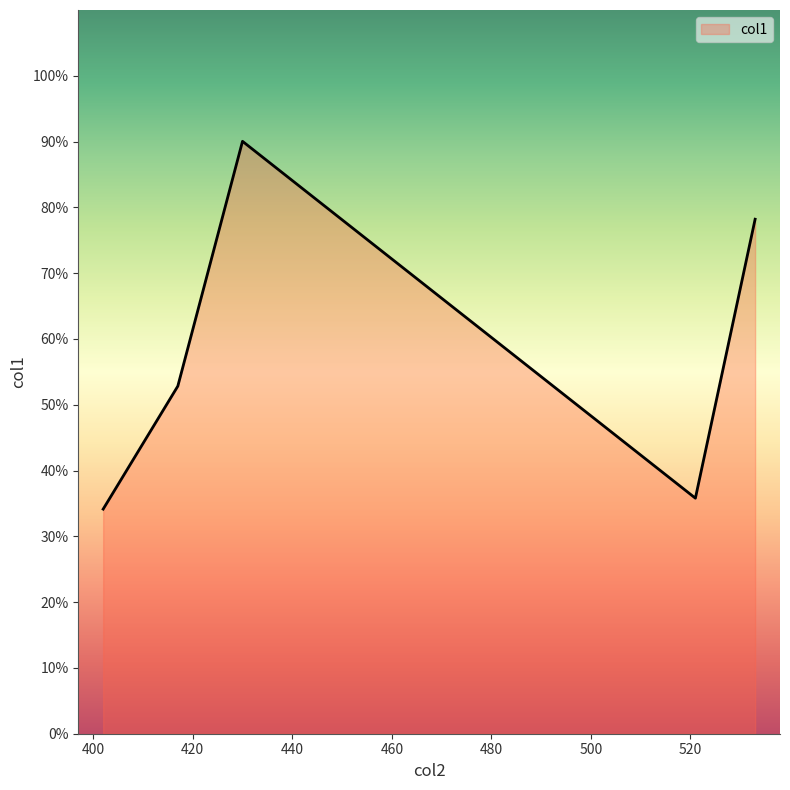

What is the difference between the second highest and minimum values?

44.1